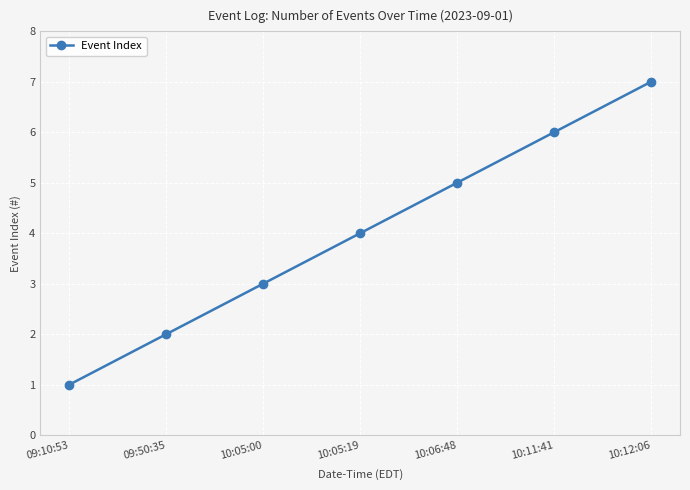

Which category has the lowest value across all series?

09:10:53